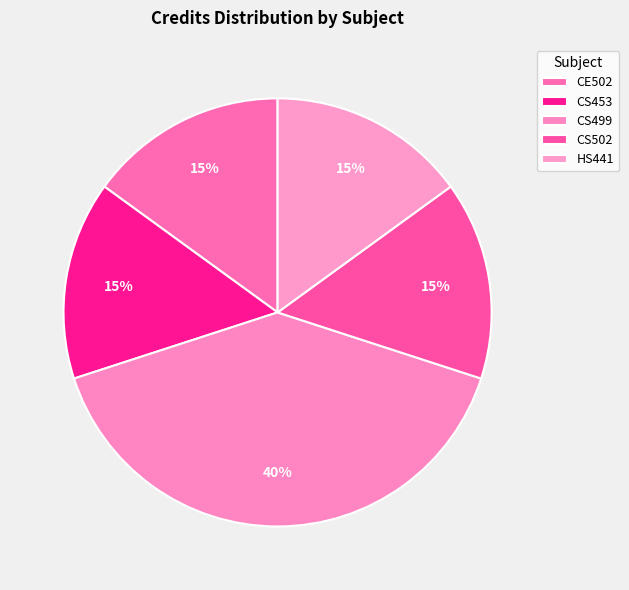

Count the number of slices in the pie.

5